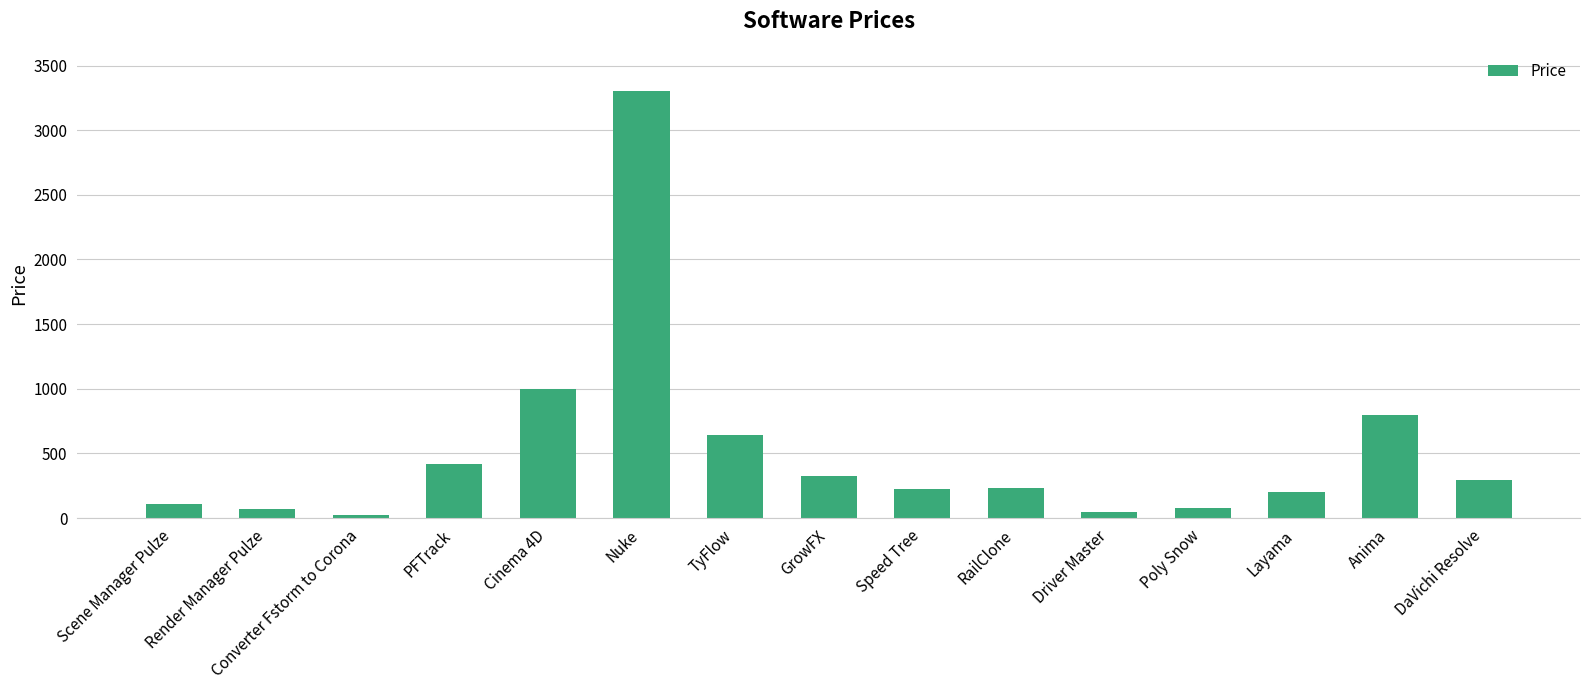

What is the label of the 11th bar from the left?

Driver Master